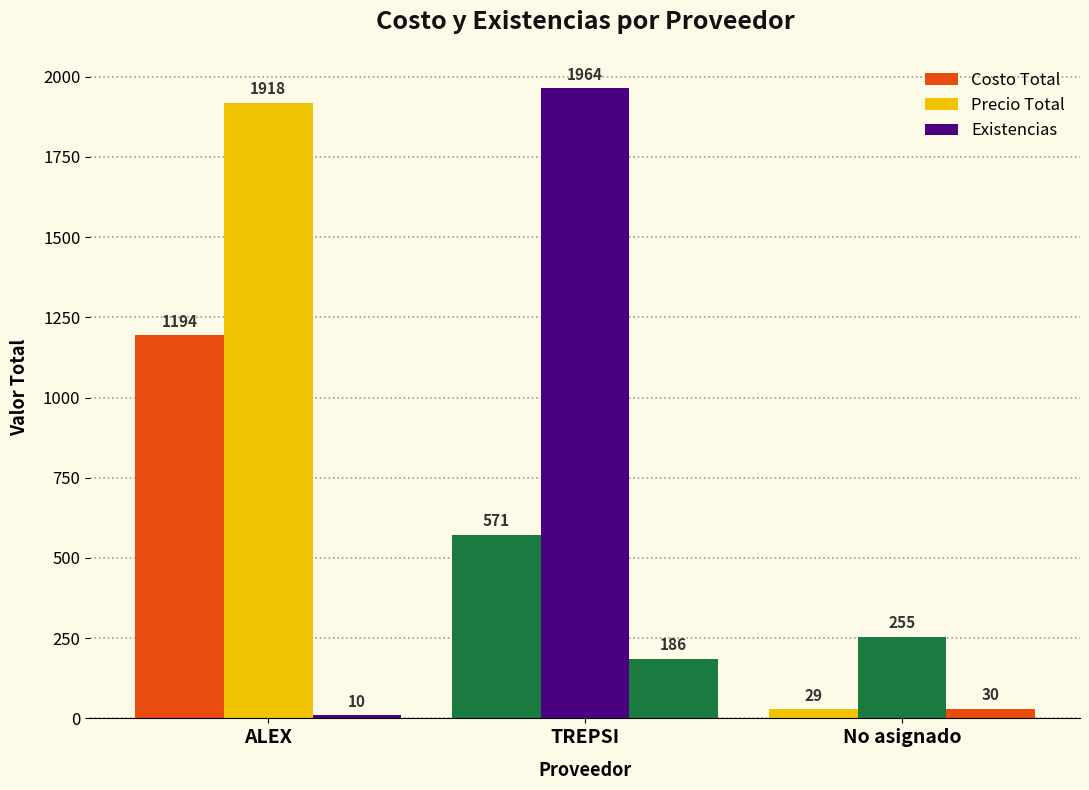

How many groups of bars are there?

3